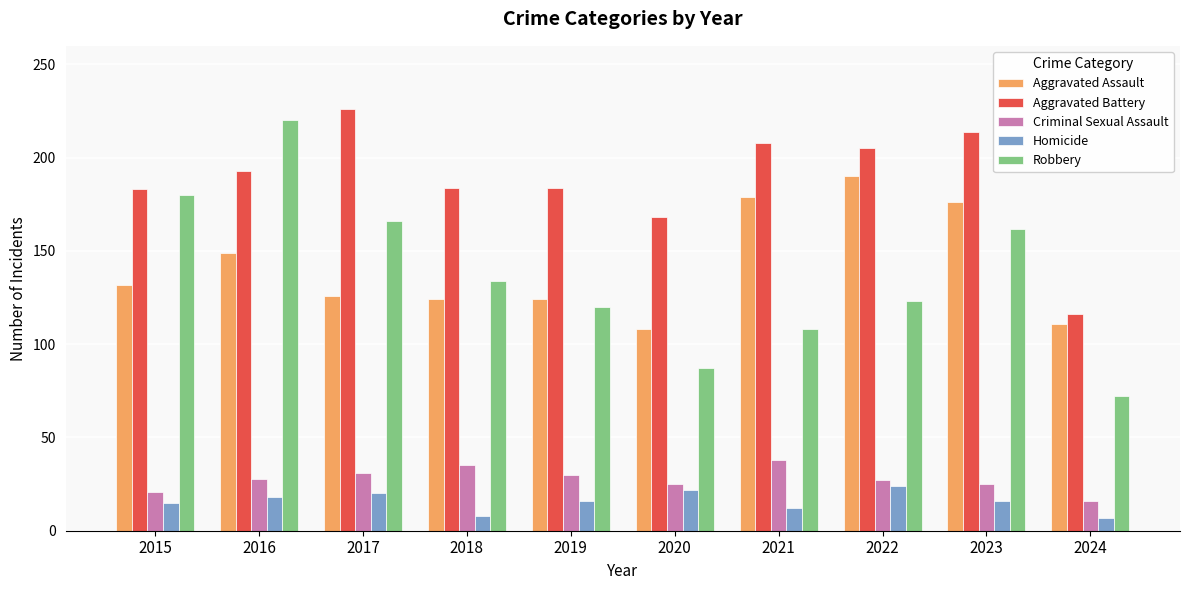

Which series has the largest range (max minus min)?

Robbery